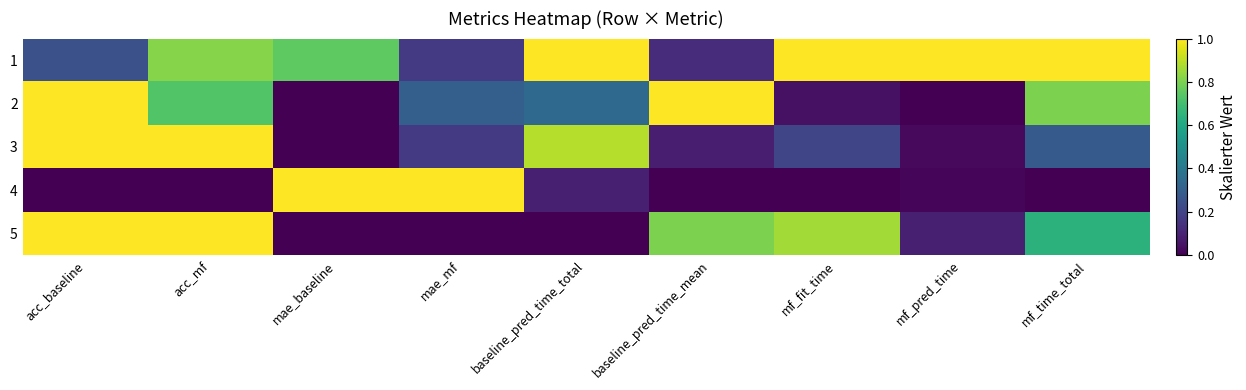

What is the total value across all series at mae_mf?

1.6